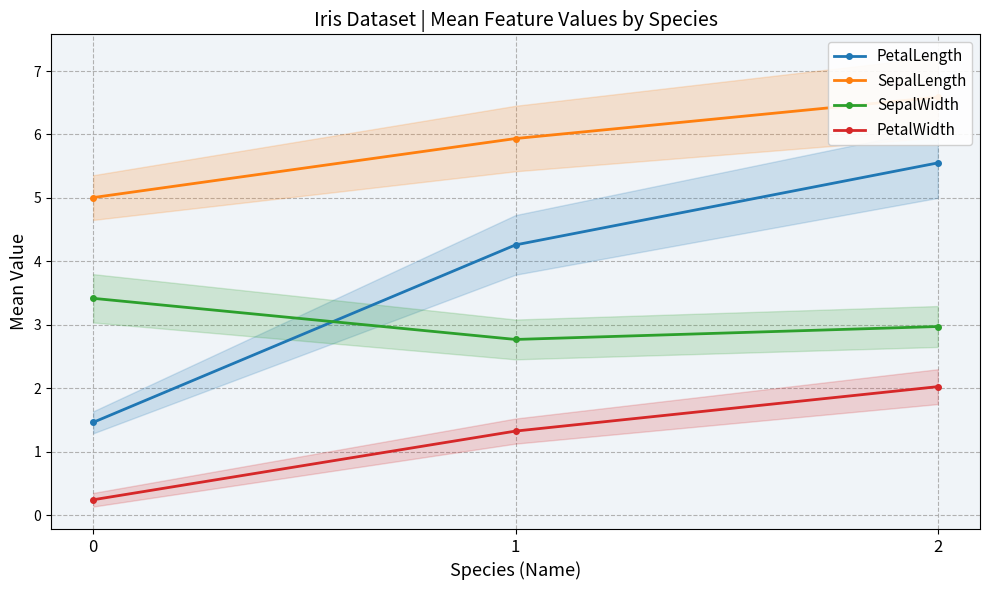

Is the value of SepalLength at 0 greater than the value of SepalWidth at 1?

Yes